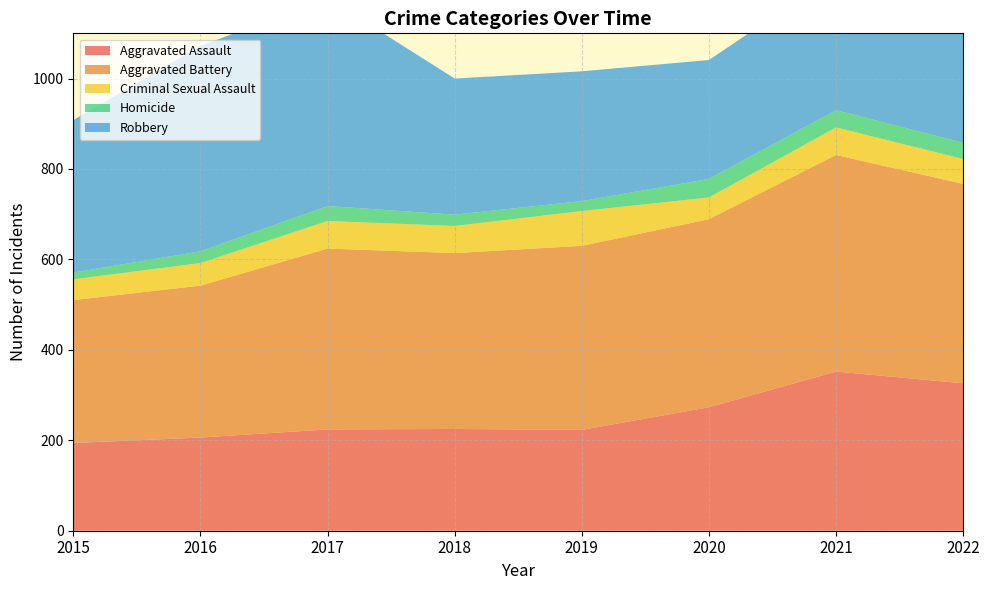

Reading left to right, what are all the values shown in this chart?

Aggravated Assault: 194	206	224	225	223	273	352	326
Aggravated Battery: 316	336	400	389	407	416	479	441
Criminal Sexual Assault: 46	50	61	60	77	48	61	55
Homicide: 15	26	33	25	22	41	38	36
Robbery: 337	454	460	301	287	263	300	304